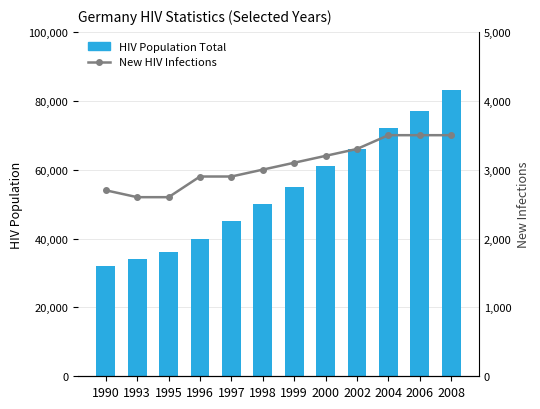

At which label does HIV Population Total reach its minimum?

1990